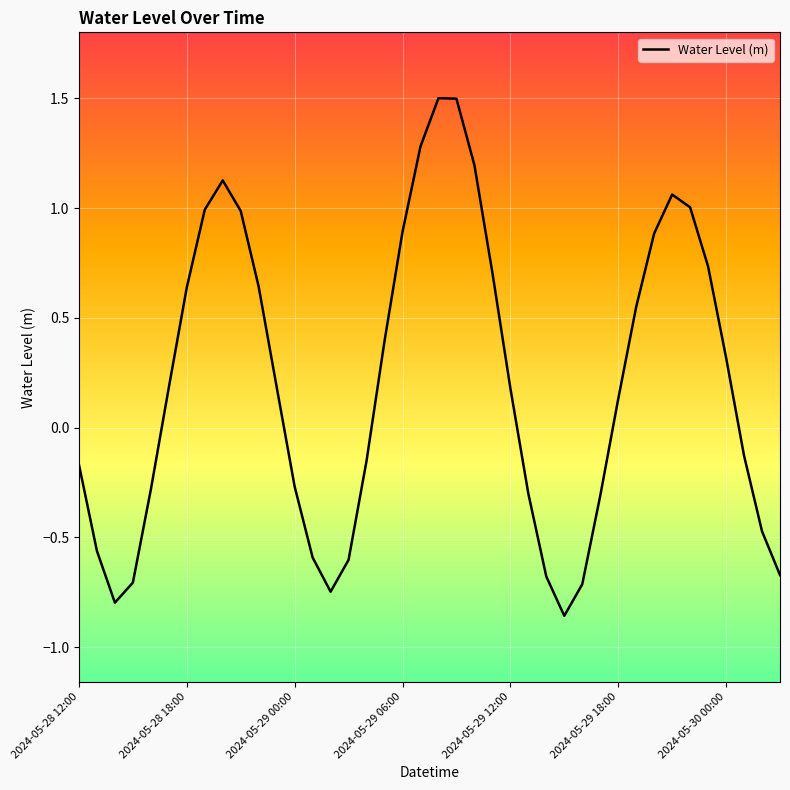

Does the chart have visible grid lines?

Yes